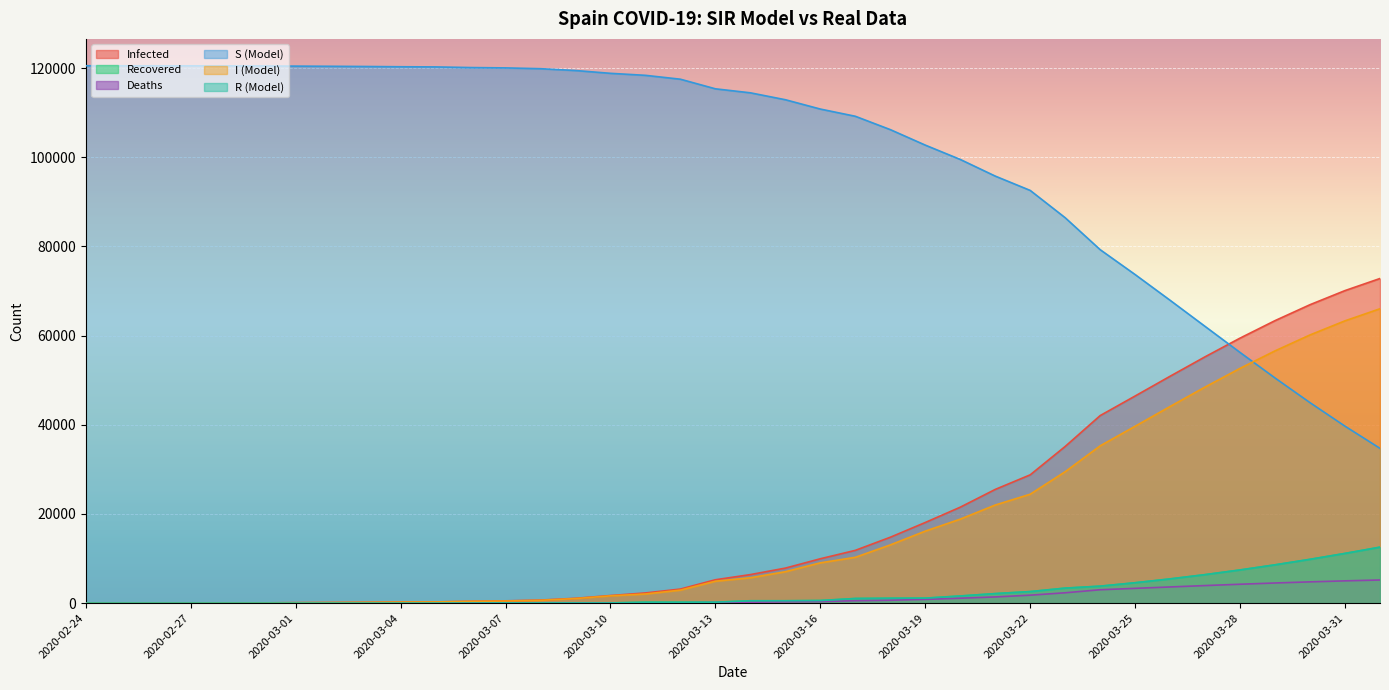

Reading right to left, what are all the values shown in this chart?

Infected: 2020-04-01=72809	2020-03-31=70099	2020-03-30=66936	2020-03-29=63362	2020-03-28=59440	2020-03-27=55249	2020-03-26=50886	2020-03-25=46454	2020-03-24=42058	2020-03-23=35136	2020-03-22=28768	2020-03-21=25496	2020-03-20=21510	2020-03-19=18077	2020-03-18=14769	2020-03-17=11826	2020-03-16=9942	2020-03-15=7845	2020-03-14=6391	2020-03-13=5232	2020-03-12=3146	2020-03-11=2277	2020-03-10=1695	2020-03-09=1073	2020-03-08=673	2020-03-07=500	2020-03-06=400	2020-03-05=259	2020-03-04=222	2020-03-03=165	2020-03-02=120	2020-03-01=84	2020-02-29=45	2020-02-28=32	2020-02-27=15	2020-02-26=13	2020-02-25=6	2020-02-24=2
Recovered: 2020-04-01=12543	2020-03-31=11139	2020-03-30=9816	2020-03-29=8579	2020-03-28=7432	2020-03-27=6379	2020-03-26=5422	2020-03-25=4561	2020-03-24=3794	2020-03-23=3355	2020-03-22=2575	2020-03-21=2125	2020-03-20=1588	2020-03-19=1107	2020-03-18=1081	2020-03-17=1028	2020-03-16=571	2020-03-15=517	2020-03-14=517	2020-03-13=193	2020-03-12=183	2020-03-11=183	2020-03-10=32	2020-03-09=32	2020-03-08=30	2020-03-07=30	2020-03-06=2	2020-03-05=2	2020-03-04=2	2020-03-03=2	2020-03-02=2	2020-03-01=2	2020-02-29=2	2020-02-28=2	2020-02-27=2	2020-02-26=2	2020-02-25=2	2020-02-24=2
Deaths: 2020-04-01=5178	2020-03-31=4985	2020-03-30=4760	2020-03-29=4506	2020-03-28=4227	2020-03-27=3929	2020-03-26=3619	2020-03-25=3304	2020-03-24=2991	2020-03-23=2311	2020-03-22=1772	2020-03-21=1379	2020-03-20=1093	2020-03-19=831	2020-03-18=638	2020-03-17=533	2020-03-16=342	2020-03-15=292	2020-03-14=196	2020-03-13=133	2020-03-12=55	2020-03-11=54	2020-03-10=35	2020-03-09=28	2020-03-08=17	2020-03-07=10	2020-03-06=5	2020-03-05=3	2020-03-04=2	2020-03-03=1	2020-03-02=0	2020-03-01=0	2020-02-29=0	2020-02-28=0	2020-02-27=0	2020-02-26=0	2020-02-25=0	2020-02-24=0
S (Model): 2020-04-01=34706	2020-03-31=39675	2020-03-30=44950	2020-03-29=50485	2020-03-28=56215	2020-03-27=62057	2020-03-26=67915	2020-03-25=73688	2020-03-24=79274	2020-03-23=86437	2020-03-22=92564	2020-03-21=95779	2020-03-20=99514	2020-03-19=102728	2020-03-18=106203	2020-03-17=109198	2020-03-16=110816	2020-03-15=112909	2020-03-14=114459	2020-03-13=115357	2020-03-12=117511	2020-03-11=118381	2020-03-10=118831	2020-03-09=119460	2020-03-08=119869	2020-03-07=120049	2020-03-06=120126	2020-03-05=120269	2020-03-04=120307	2020-03-03=120365	2020-03-02=120411	2020-03-01=120447	2020-02-29=120486	2020-02-28=120499	2020-02-27=120516	2020-02-26=120518	2020-02-25=120525	2020-02-24=120529
I (Model): 2020-04-01=66024	2020-03-31=63314	2020-03-30=60151	2020-03-29=56577	2020-03-28=52655	2020-03-27=48464	2020-03-26=44101	2020-03-25=39669	2020-03-24=35273	2020-03-23=29470	2020-03-22=24421	2020-03-21=21992	2020-03-20=18829	2020-03-19=16139	2020-03-18=13050	2020-03-17=10265	2020-03-16=9029	2020-03-15=7036	2020-03-14=5678	2020-03-13=4906	2020-03-12=2908	2020-03-11=2040	2020-03-10=1628	2020-03-09=1013	2020-03-08=626	2020-03-07=460	2020-03-06=393	2020-03-05=254	2020-03-04=218	2020-03-03=162	2020-03-02=118	2020-03-01=82	2020-02-29=43	2020-02-28=30	2020-02-27=13	2020-02-26=11	2020-02-25=4	2020-02-24=0
R (Model): 2020-04-01=12543	2020-03-31=11139	2020-03-30=9816	2020-03-29=8579	2020-03-28=7432	2020-03-27=6379	2020-03-26=5422	2020-03-25=4561	2020-03-24=3794	2020-03-23=3355	2020-03-22=2575	2020-03-21=2125	2020-03-20=1588	2020-03-19=1107	2020-03-18=1081	2020-03-17=1028	2020-03-16=571	2020-03-15=517	2020-03-14=517	2020-03-13=193	2020-03-12=183	2020-03-11=183	2020-03-10=32	2020-03-09=32	2020-03-08=30	2020-03-07=30	2020-03-06=2	2020-03-05=2	2020-03-04=2	2020-03-03=2	2020-03-02=2	2020-03-01=2	2020-02-29=2	2020-02-28=2	2020-02-27=2	2020-02-26=2	2020-02-25=2	2020-02-24=0